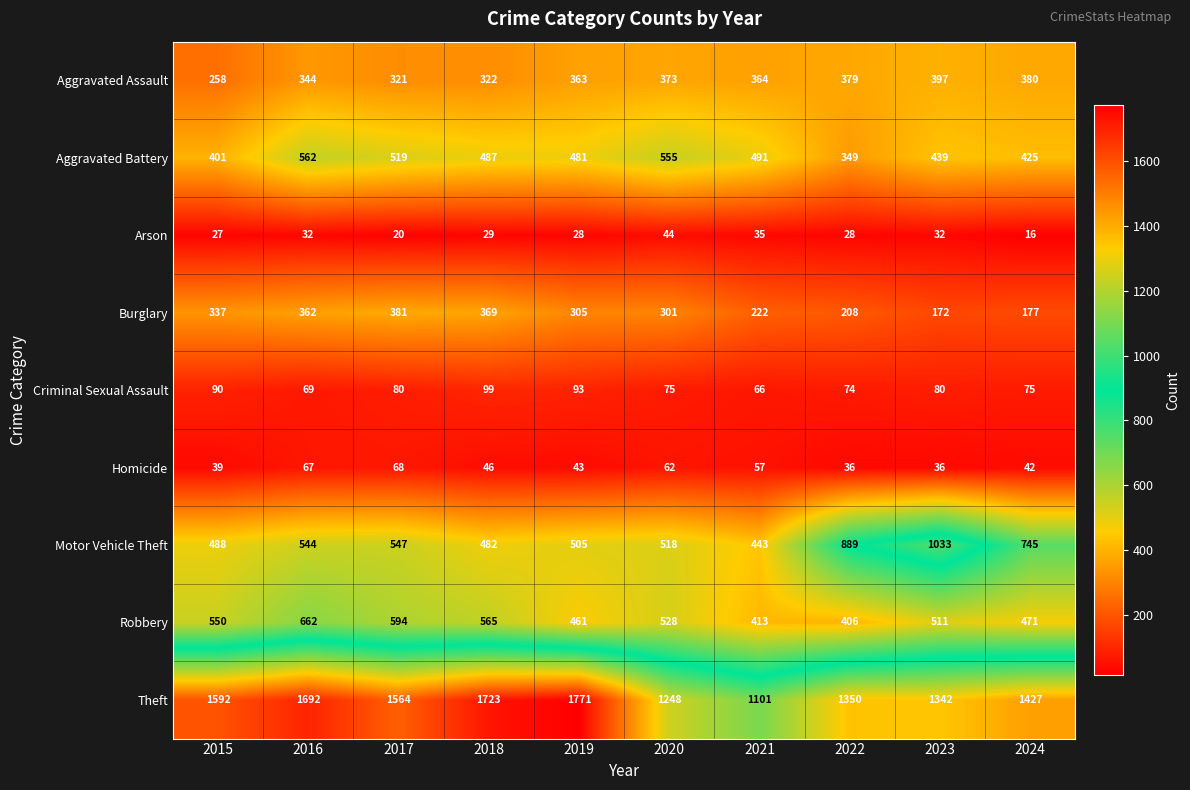

Which series has the largest range (max minus min)?

Theft